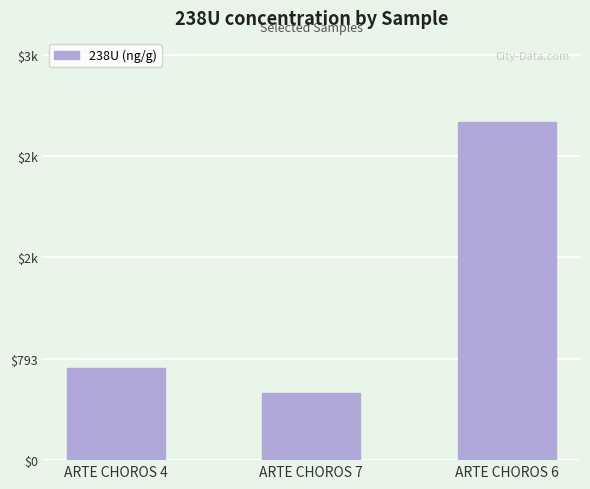

The chart shows a value of 462.2 at ARTE CHOROS 4. True or false?

False